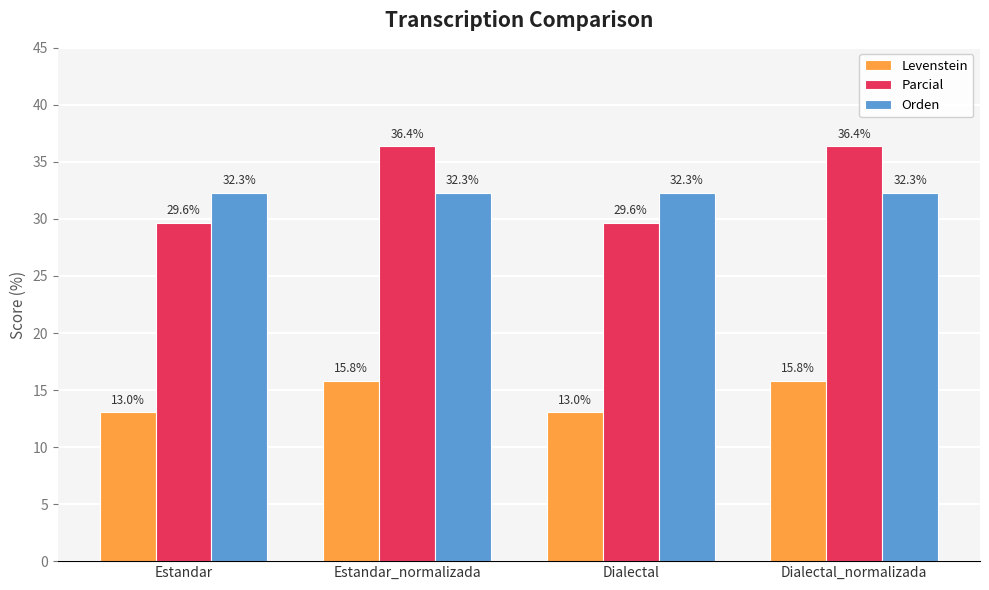

What is the label of the 2nd bar from the left?

Estandar_normalizada